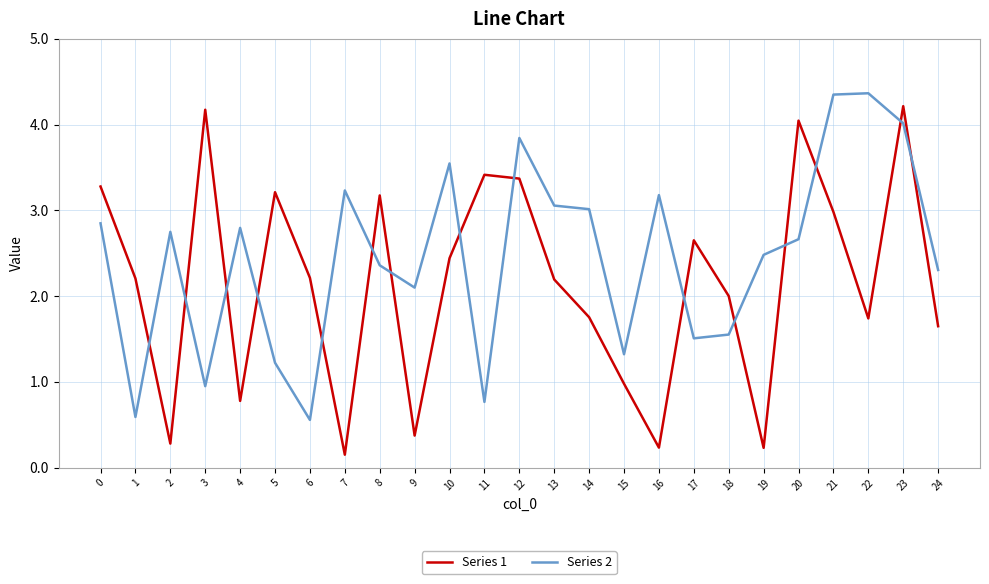

Rank the series at 15 from highest to lowest value.

Series 2, Series 1